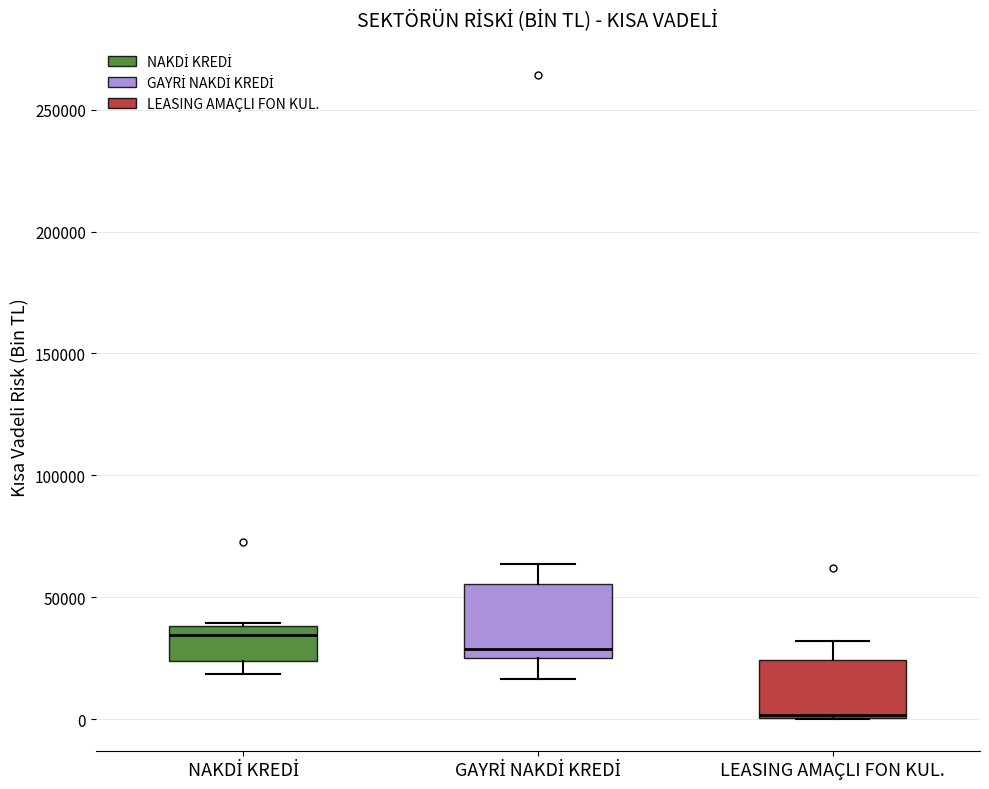

Which box has the highest median line?

NAKDİ KREDİ